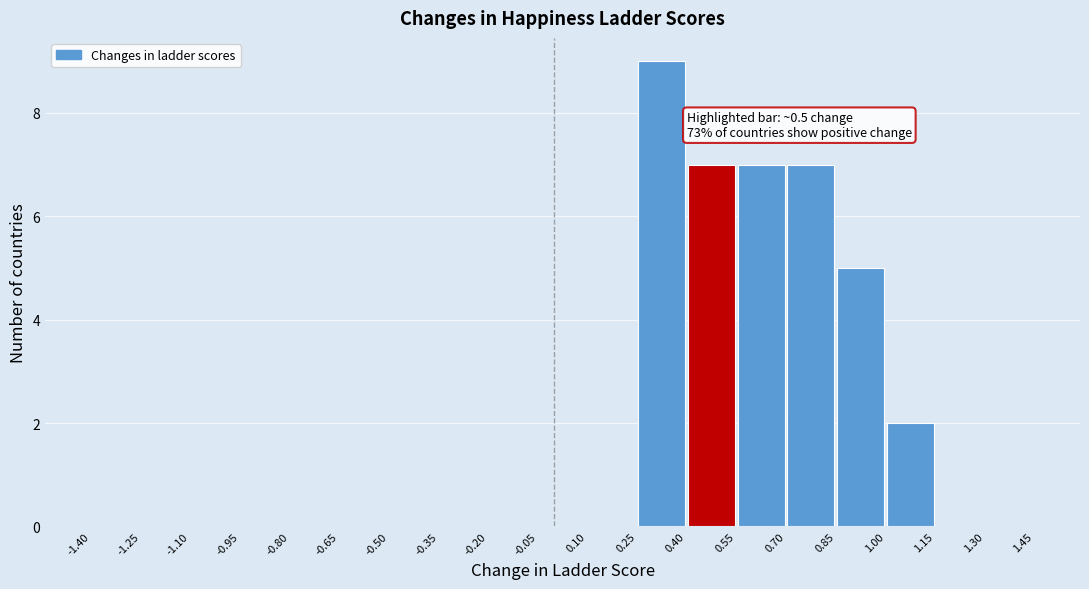

Which range on the x-axis has the tallest bar?

0.25 to 0.40